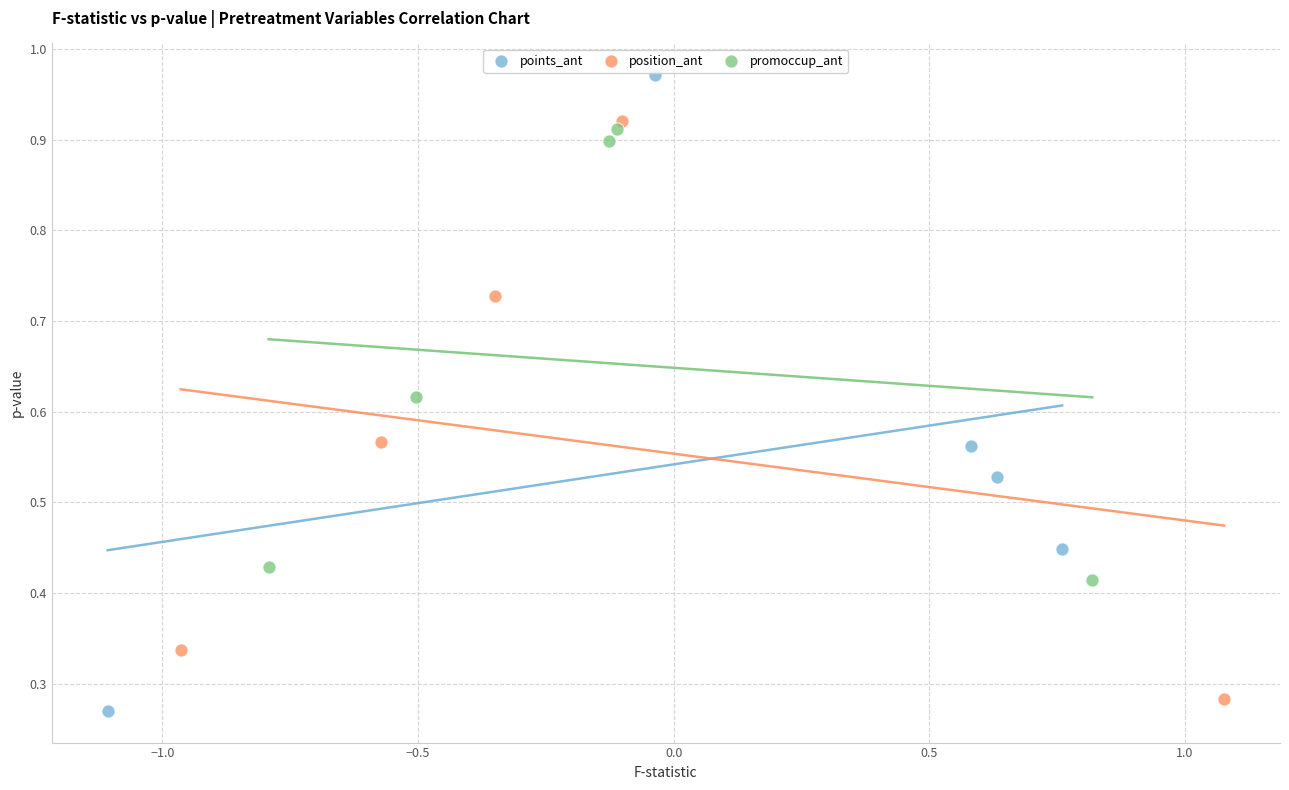

Which series contains the highest Y value?

points_ant